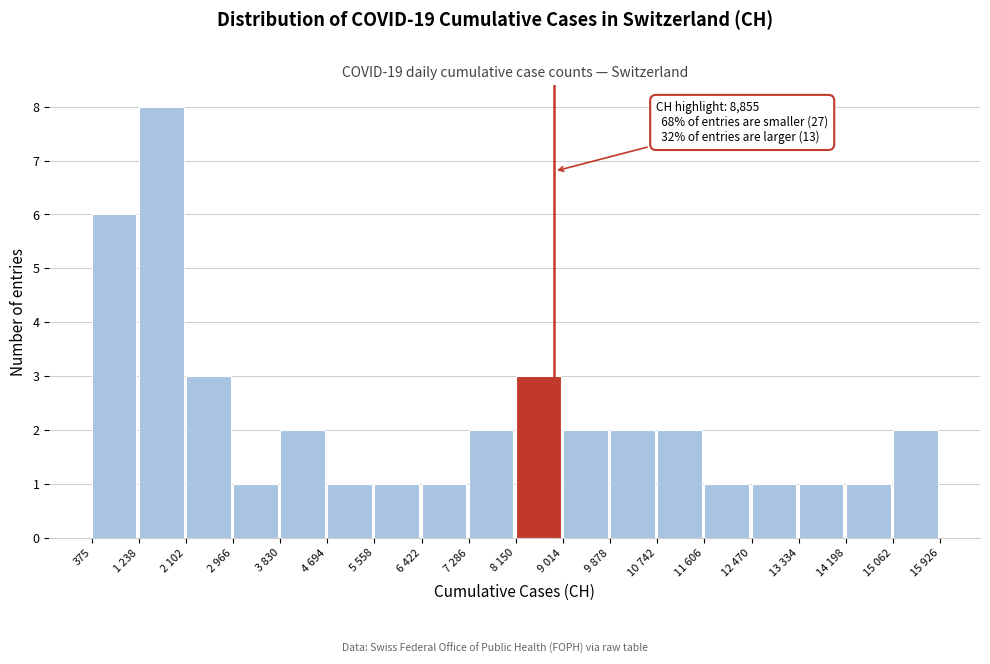

Reading left to right, what are all the values shown in this chart?

375=6	1 238=8	2 102=3	2 966=1	3 830=2	4 694=1	5 558=1	6 422=1	7 286=2	8 150=3	9 014=2	9 878=2	10 742=2	11 606=1	12 470=1	13 334=1	14 198=1	15 062=2